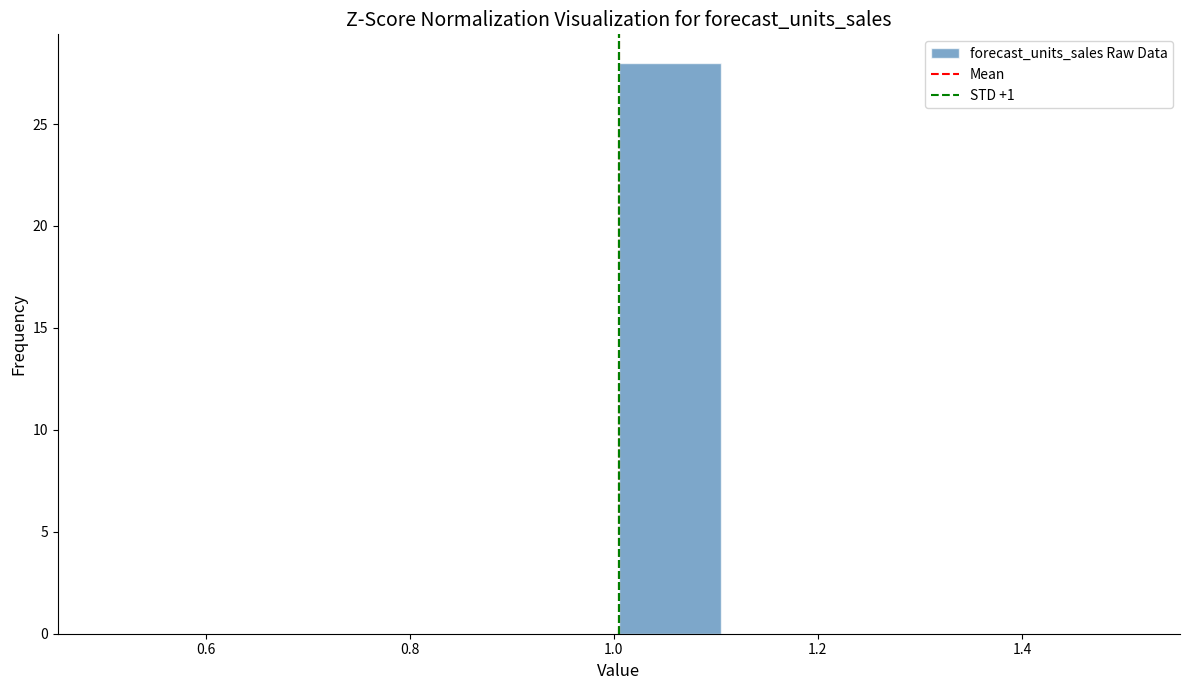

Over which range of the x-axis is the bar tallest?

1.0 to 1.1